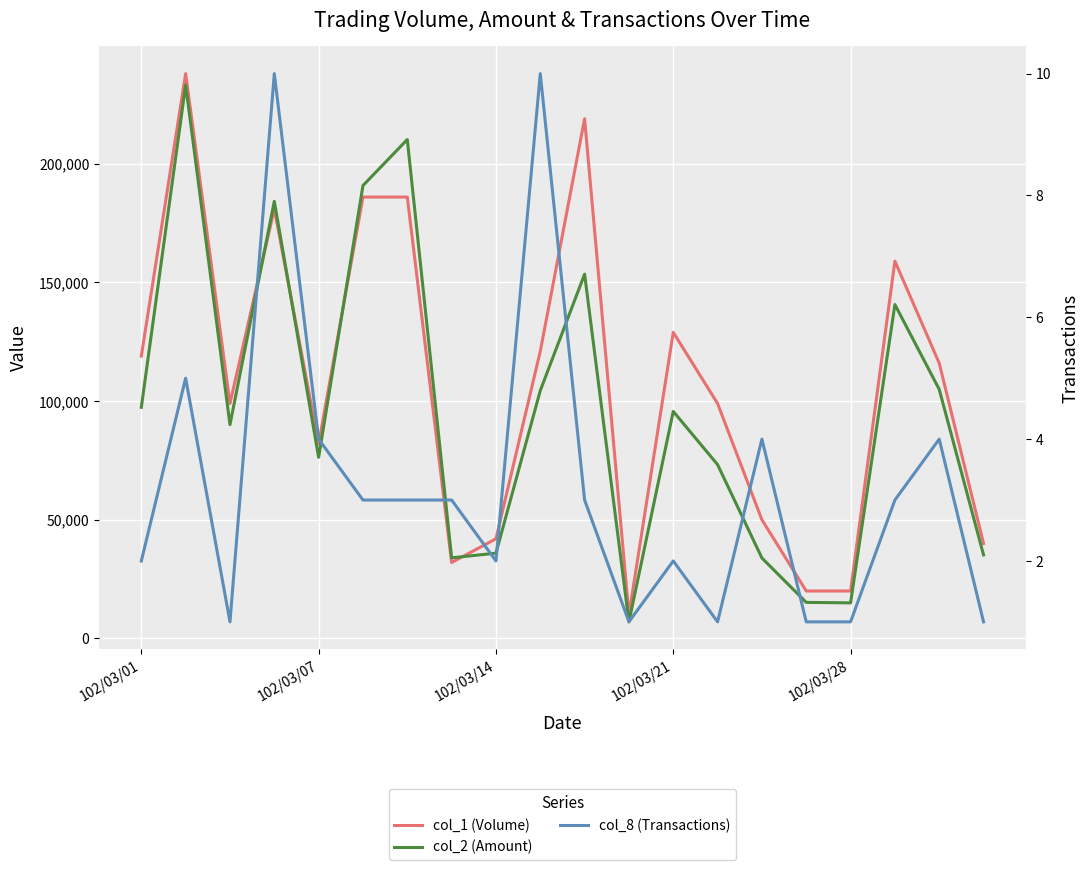

Which series has the widest spread of values?

col_1 (Volume)